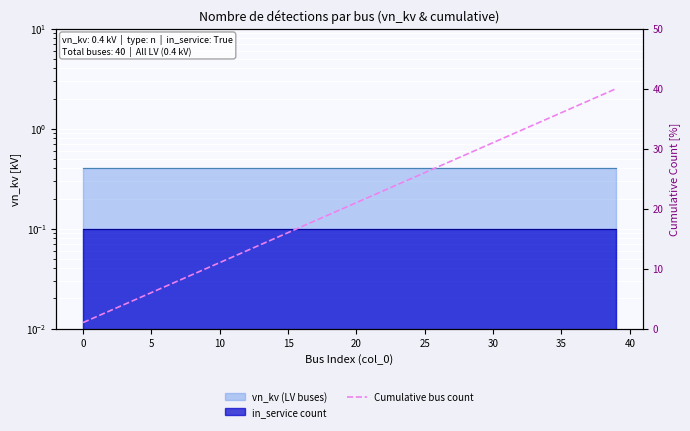

True or false: there are more than 0 points higher than both neighbors.

False